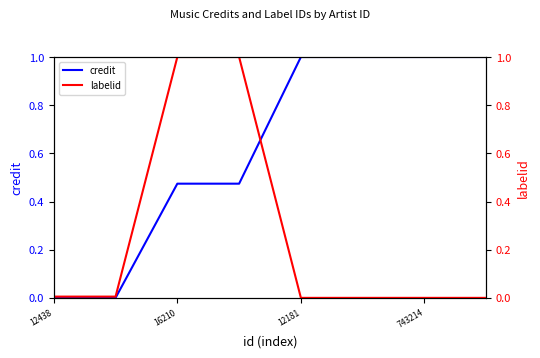

The value of credit at 16210 is -0.6. True or false?

False